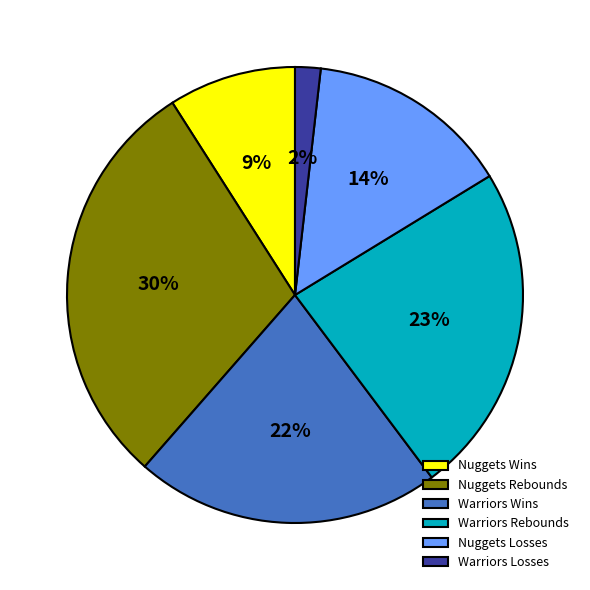

What percentage is the Nuggets Losses slice, to the nearest percent?

14%